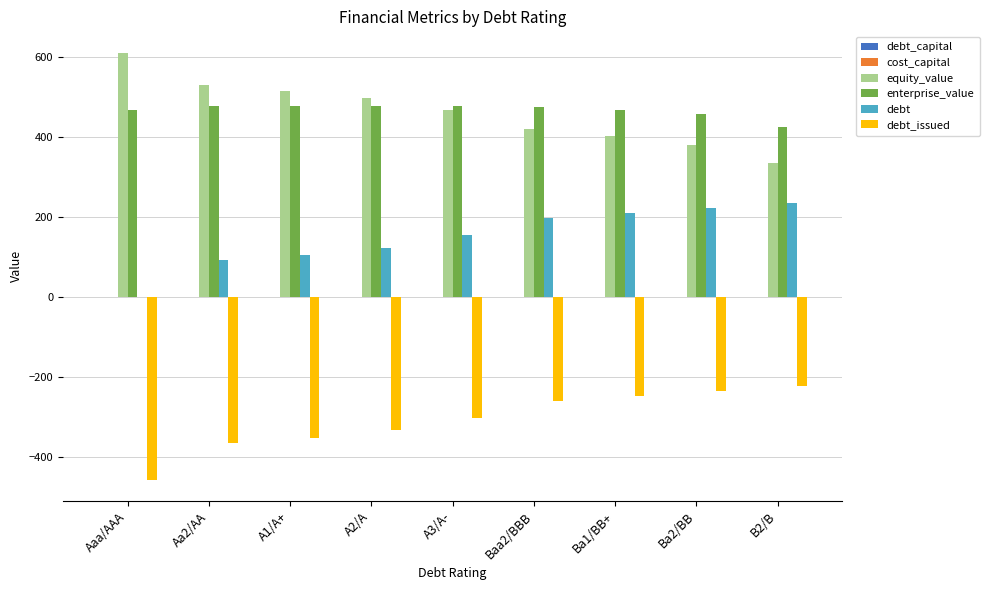

Is the value of enterprise_value at A1/A+ greater than the value of debt at Baa2/BBB?

Yes